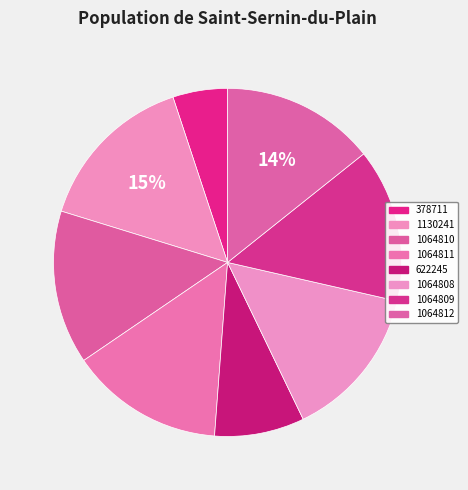

True or false: 622245 accounts for 1% of the total.

False